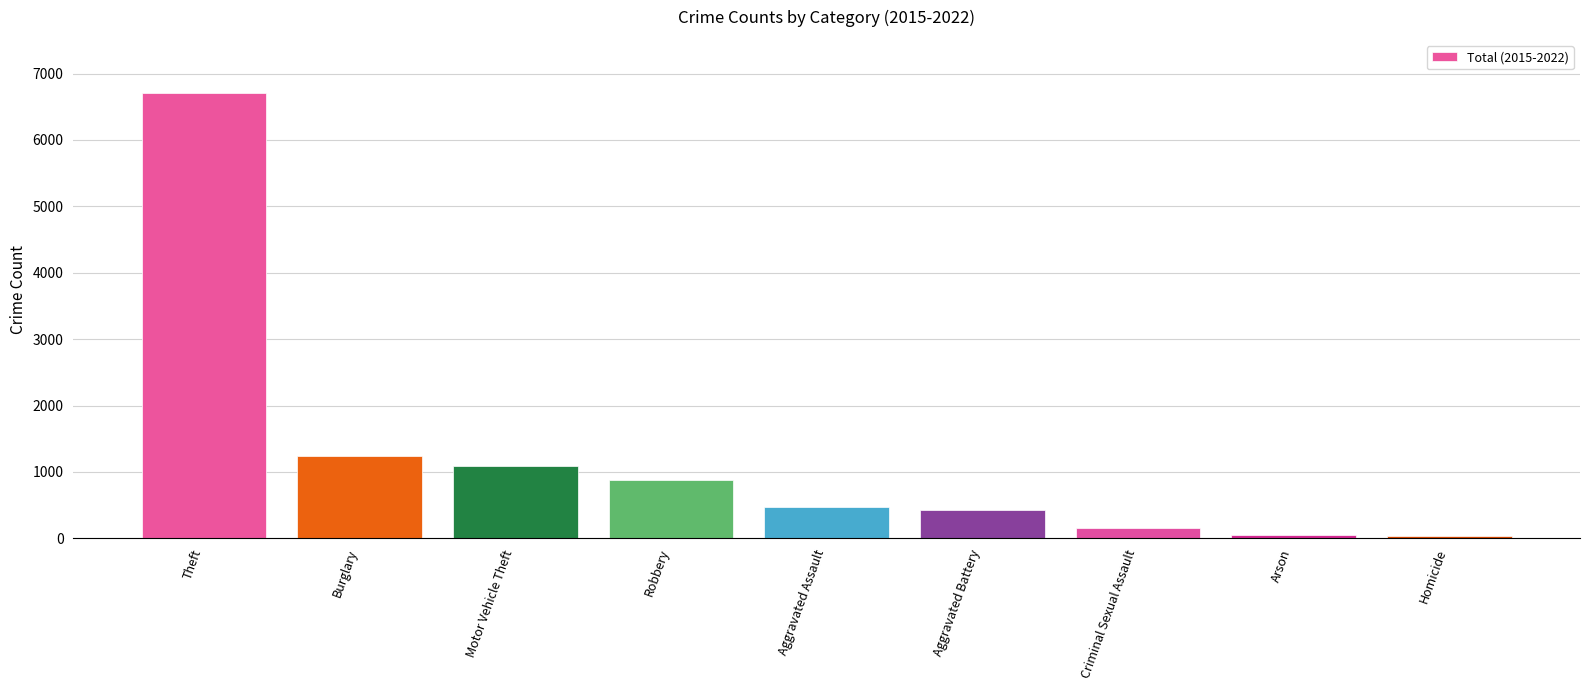

What is the value of the 6th bar from the left?

432